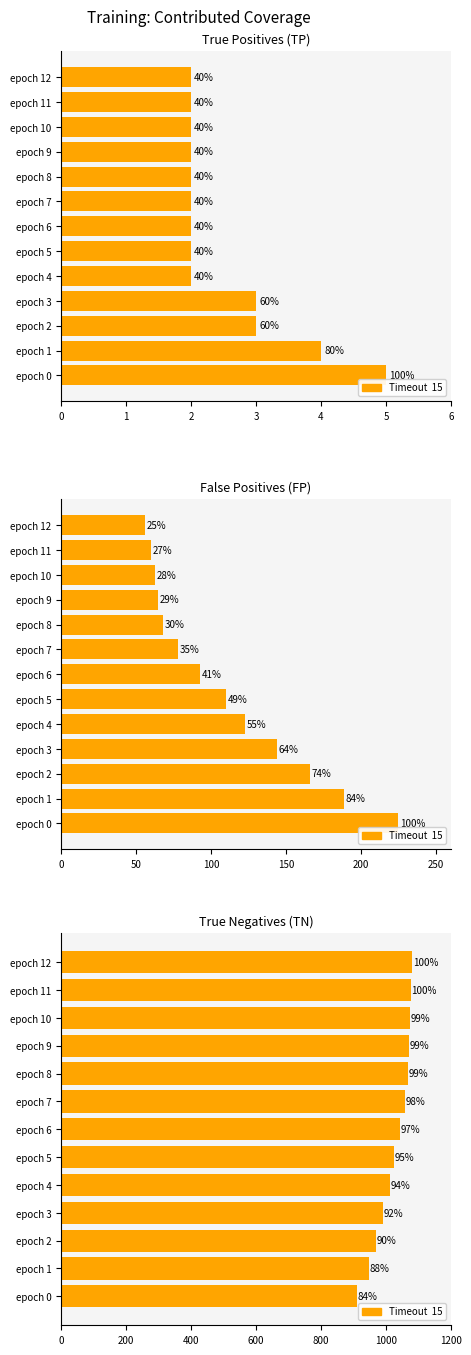

Which has a higher value, 10 or 9?

10